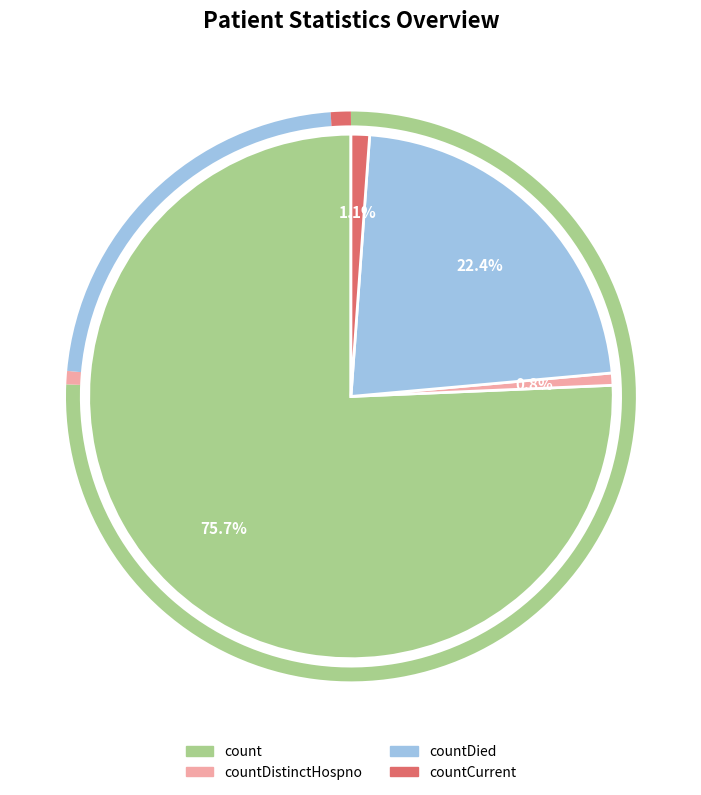

Which slice is the largest?

count